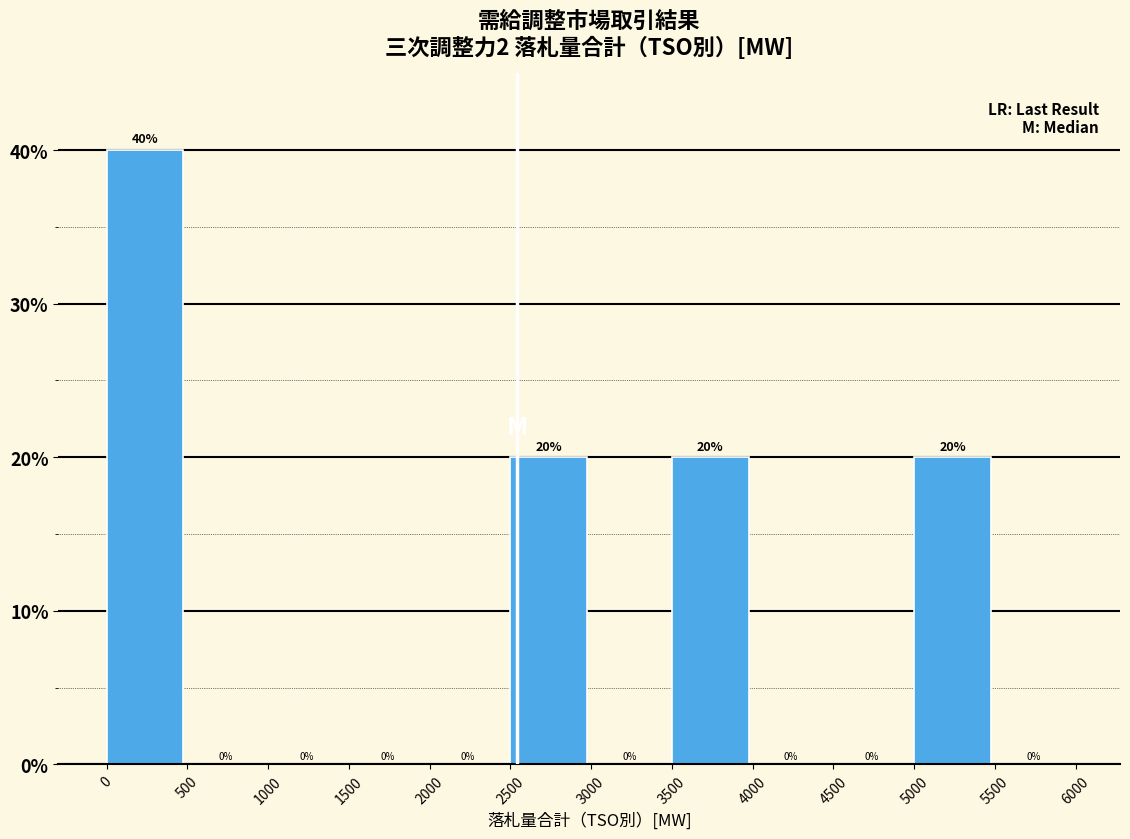

Over which range of the x-axis is the bar tallest?

0 to 500